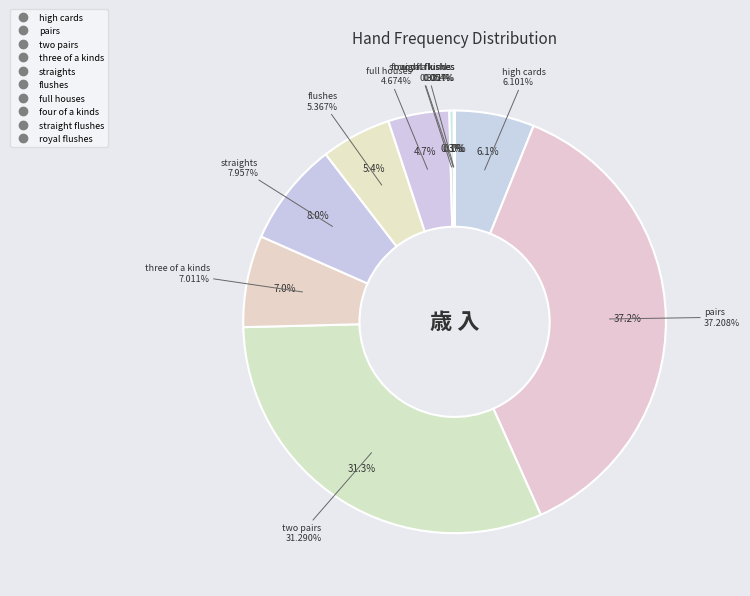

True or false: pairs accounts for 37% of the total.

True